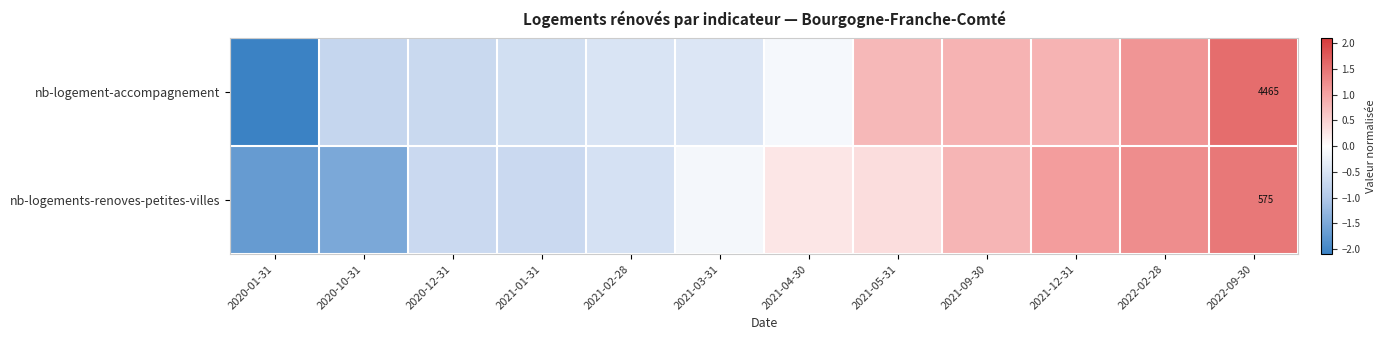

Rank the series at 2022-09-30 from lowest to highest value.

nb-logements-renoves-petites-villes, nb-logement-accompagnement